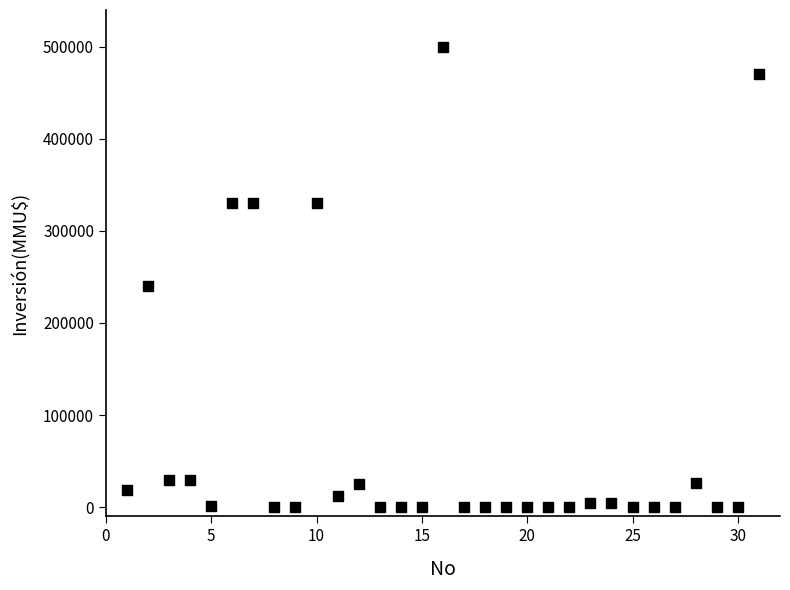

What Y value in the scatter plot is closest to 250000?

240000